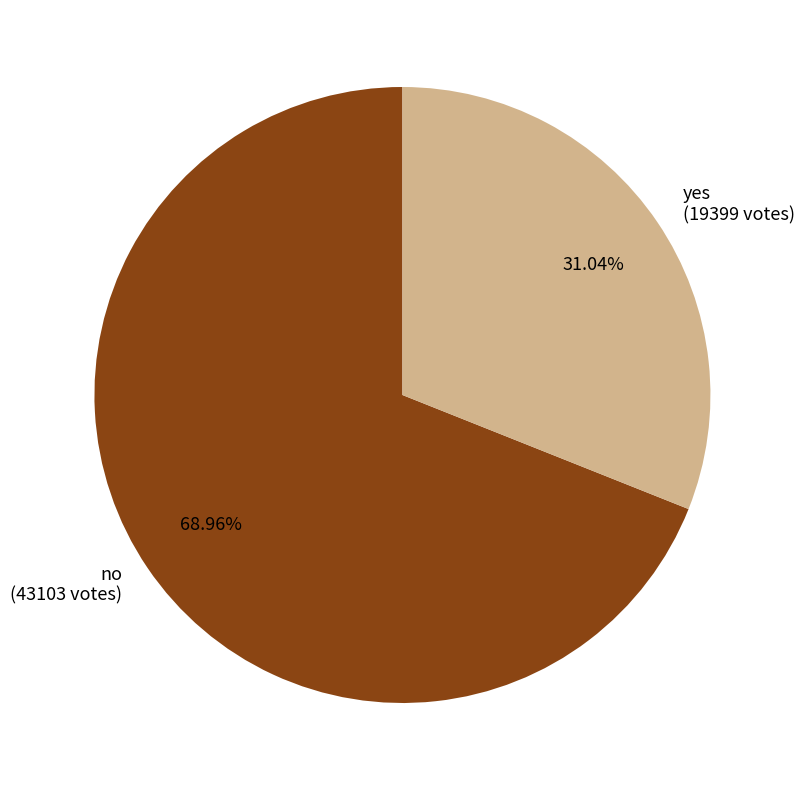

To the nearest percent, what is the difference between the largest and smallest slice percentages?

38%